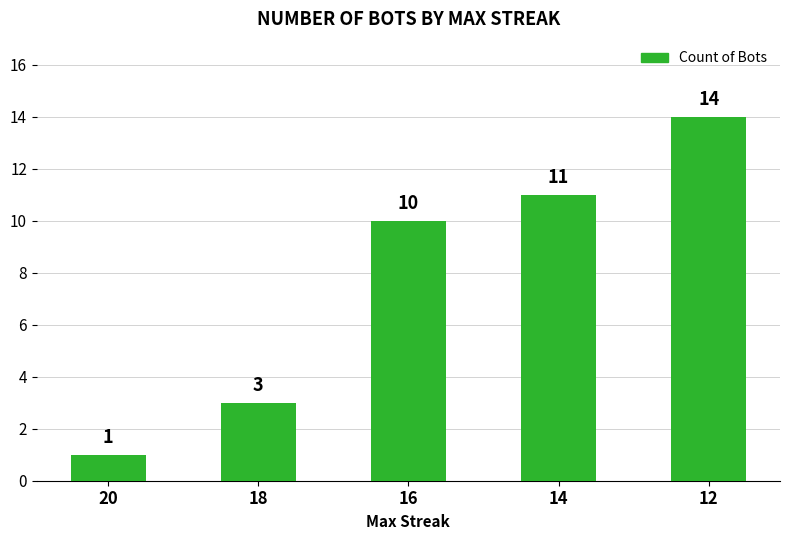

The value at 16 is 10. True or false?

True